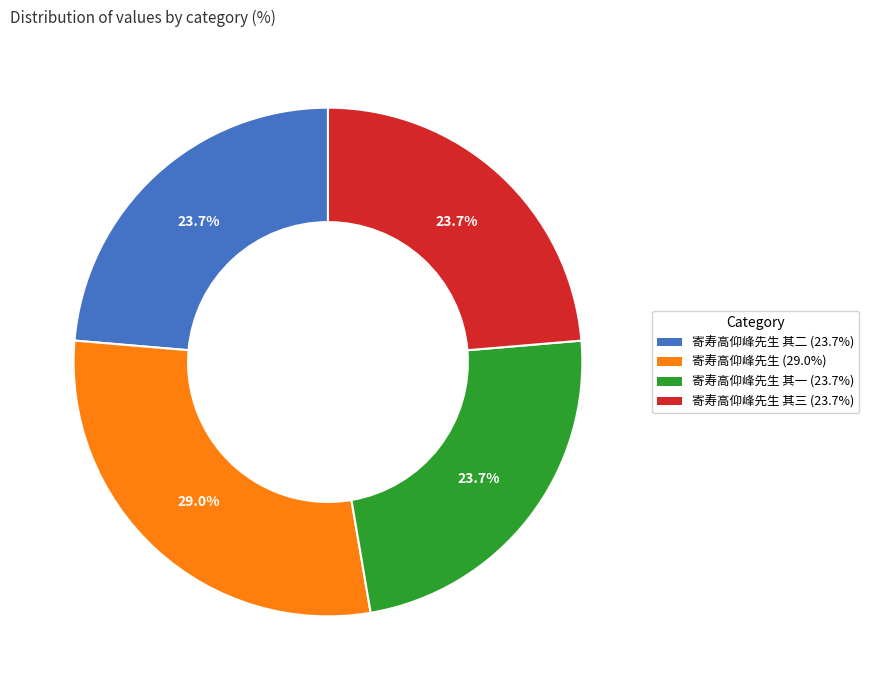

What portion of the pie excludes 寄寿高仰峰先生 其一 (23.7%)?

76.3%